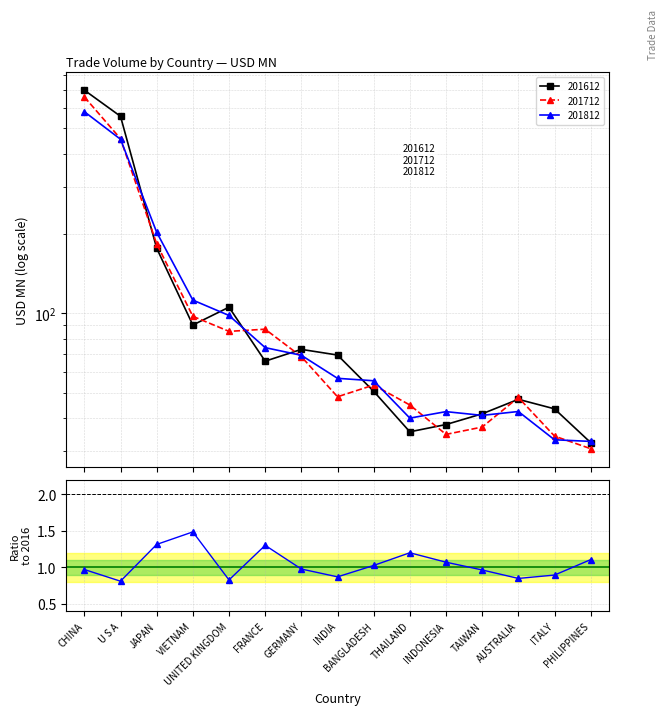

At which label is the value closest to 1?

GERMANY